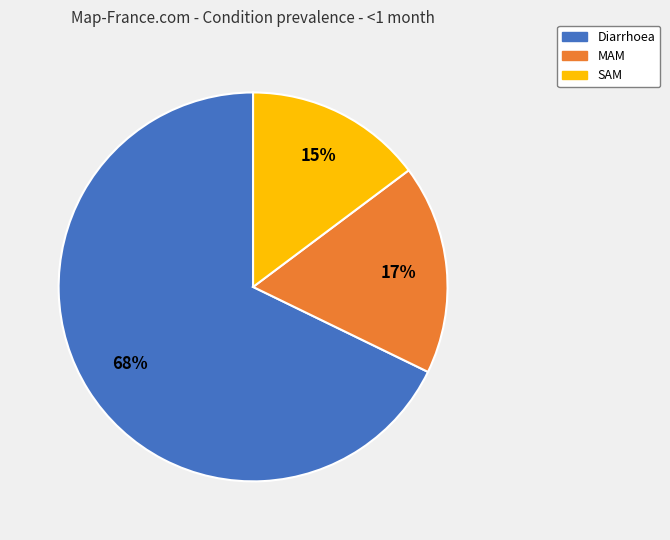

To the nearest percent, what is the difference between the largest and smallest slice percentages?

53%